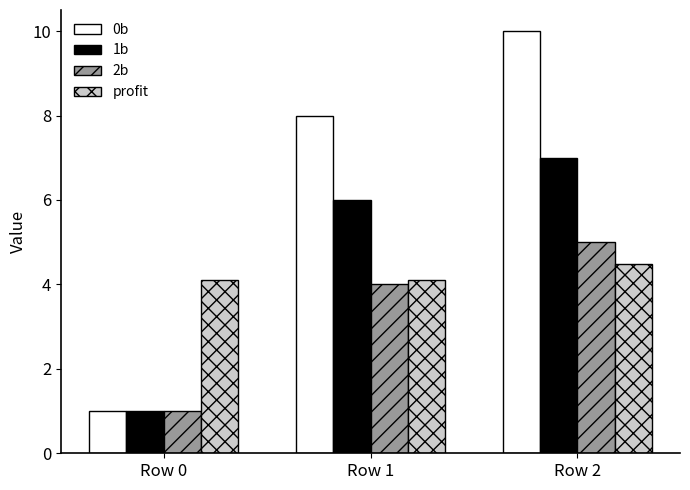

List the series in order of their peak value, highest first.

0b, 1b, 2b, profit